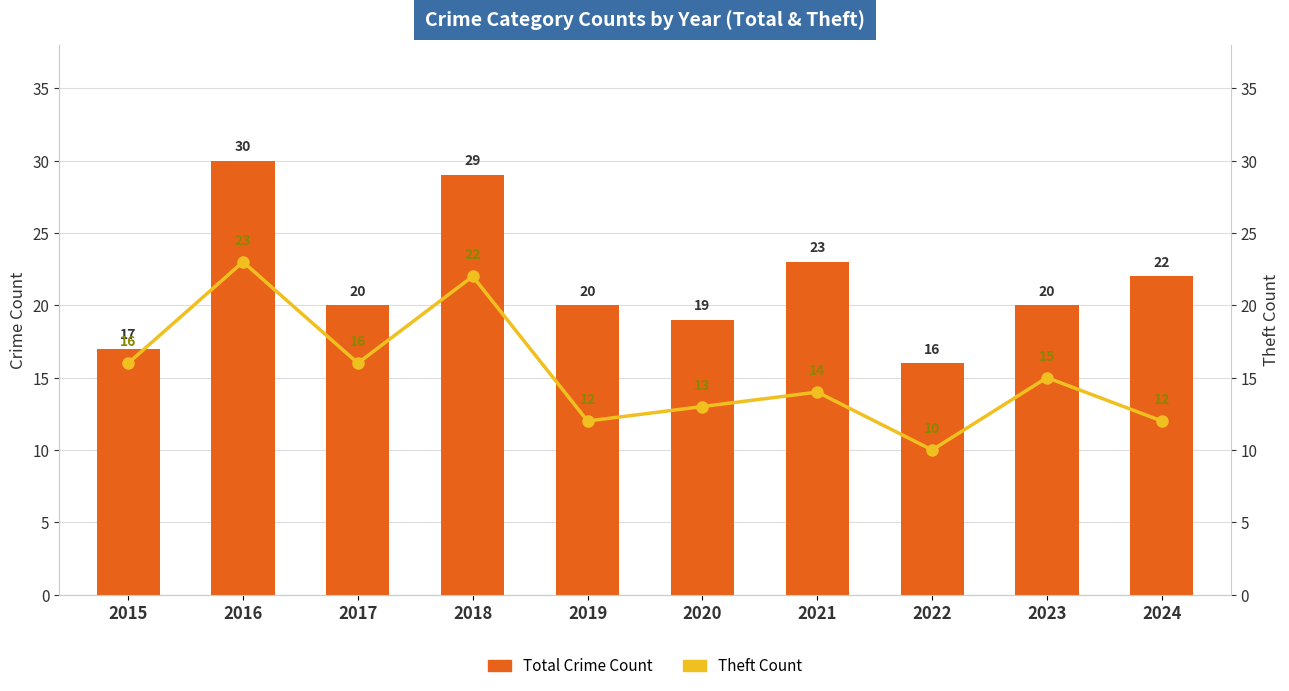

What is the value of the Total Crime Count bar at the 8th from the left?

16